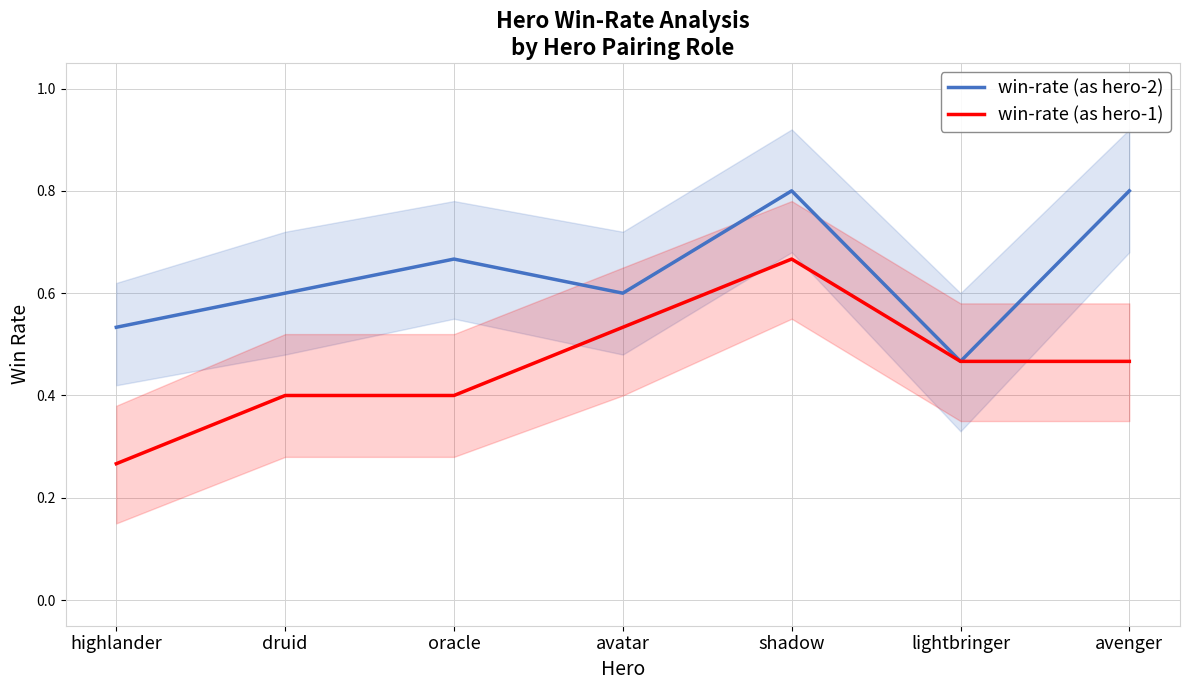

Which category has the lowest value in the win-rate (as hero-1) series?

highlander